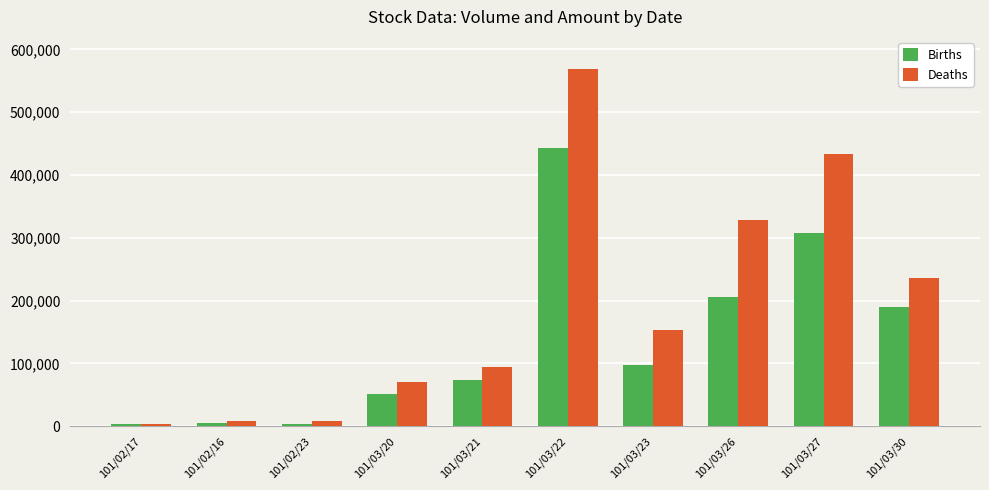

What is the total value across all series at 101/03/23?

250640